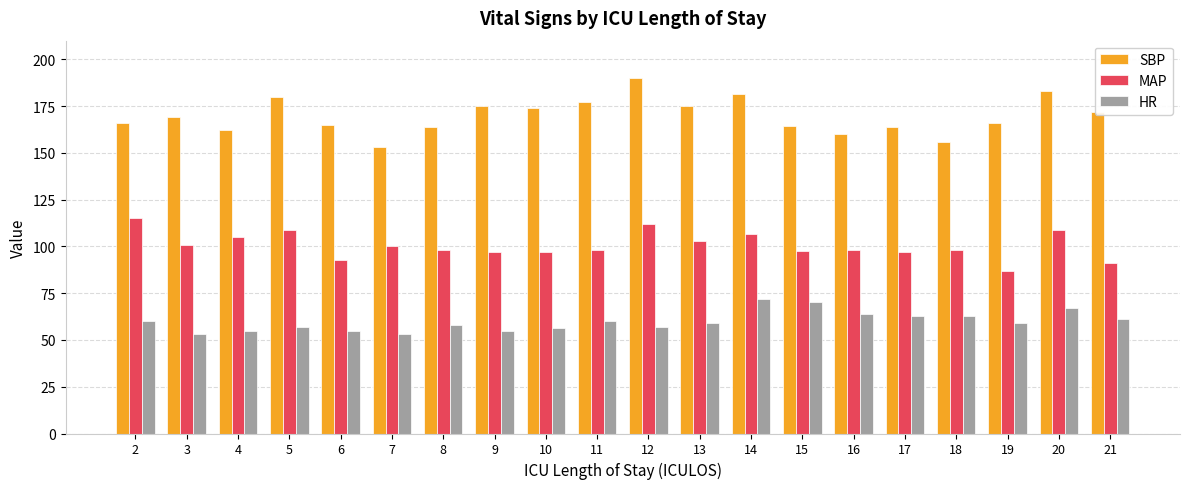

Which series has the widest spread of values?

SBP